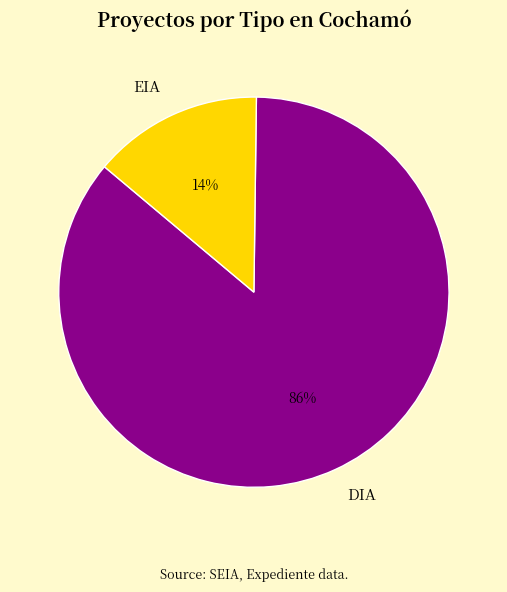

True or false: EIA accounts for 3% of the total.

False